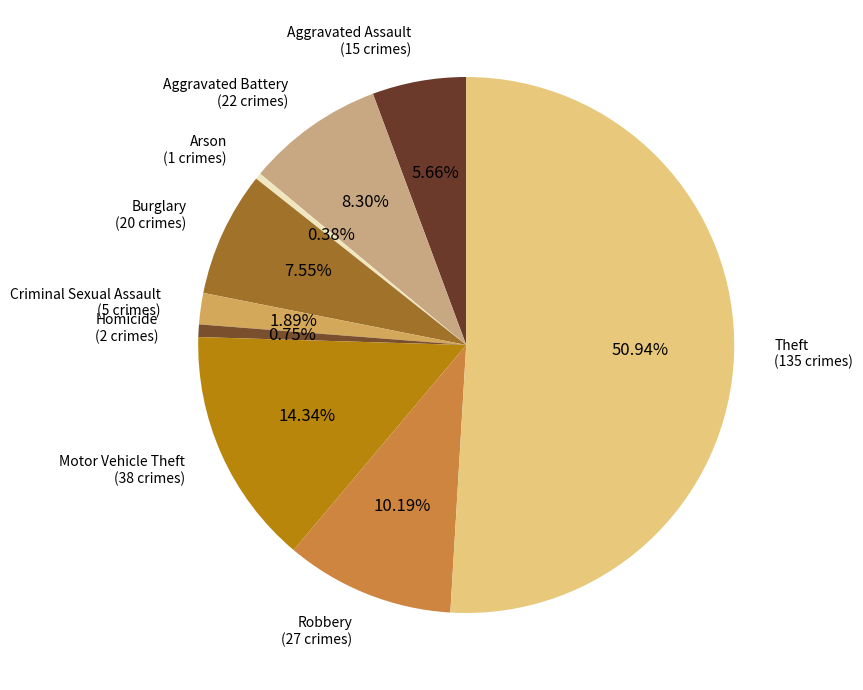

How many slices are in this pie chart?

9